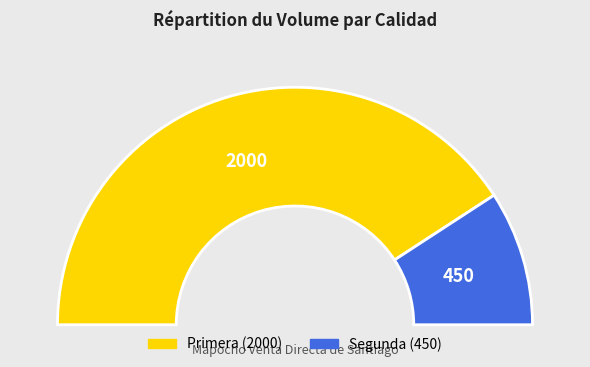

To the nearest percent, what portion does Segunda represent?

18%